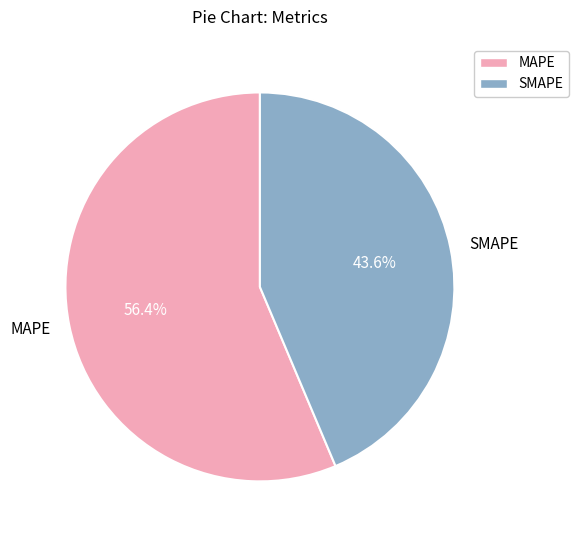

Rank the categories by value from highest to lowest.

MAPE, SMAPE